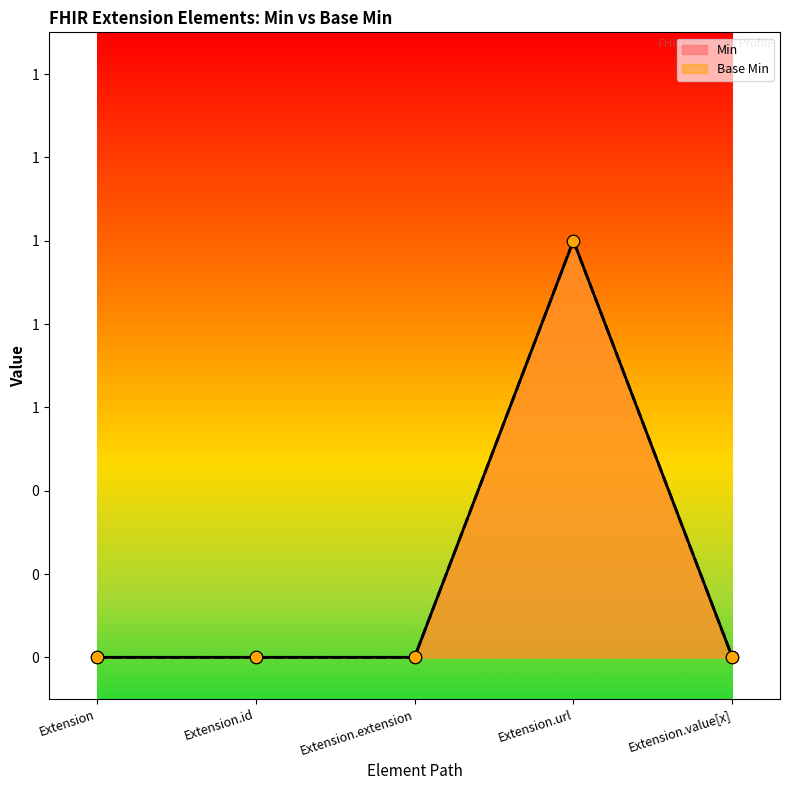

Which series has the largest total across all categories?

Min